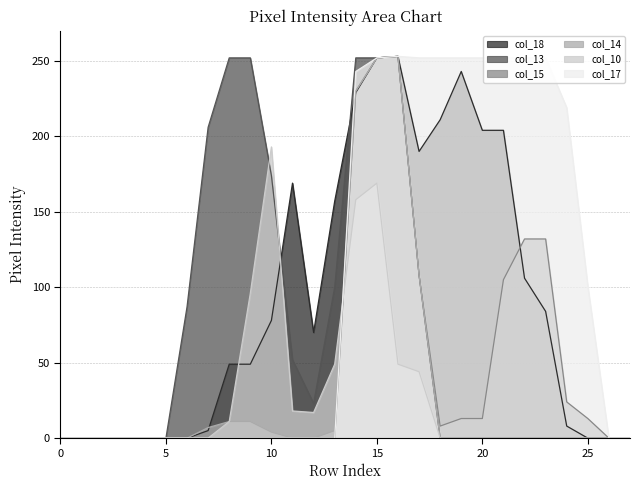

What is the value of the col_15 point at the 26th from the left?

13